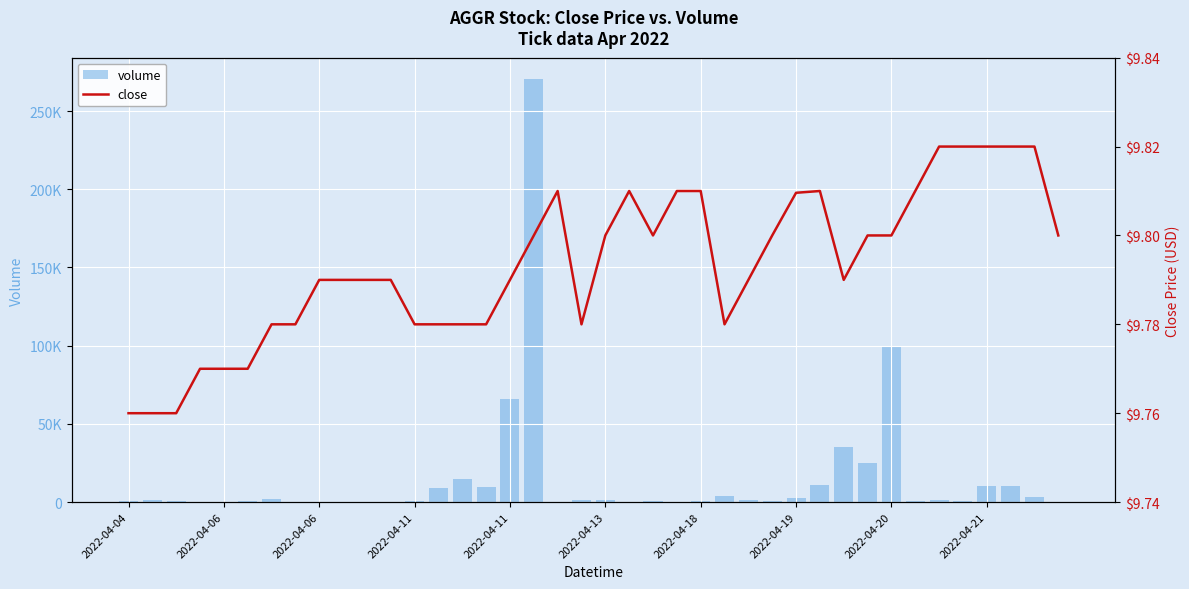

At which category is the sum across all series the highest?

17